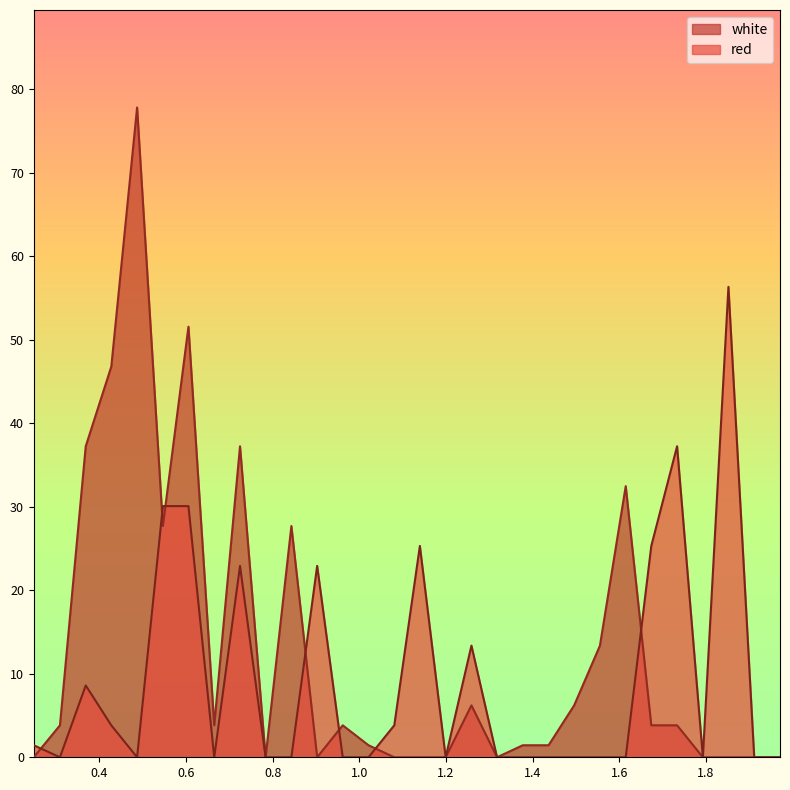

How many positive values does the red series have?

13